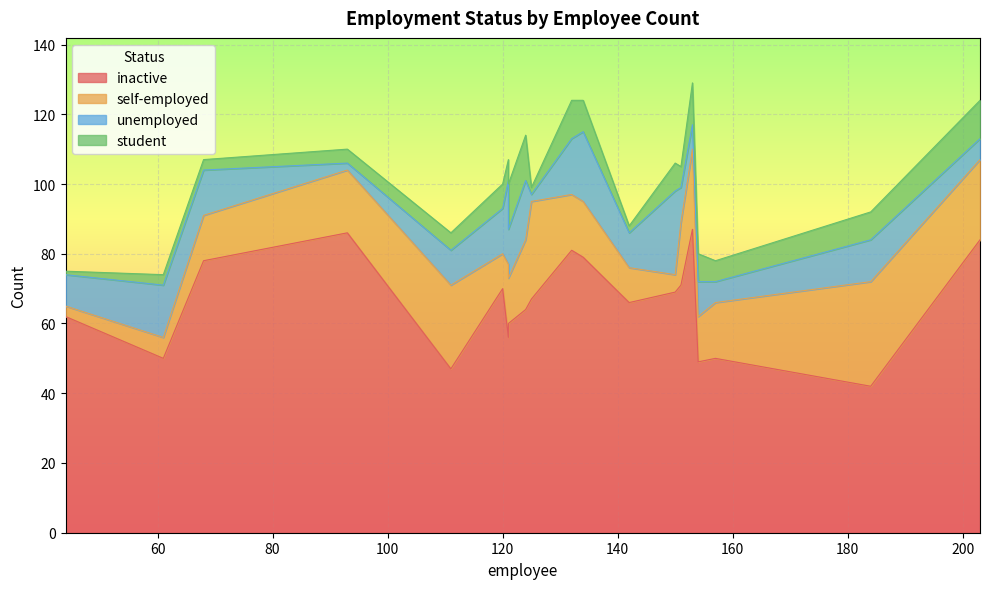

What is the difference between the unemployed values at 150 and 93?

22